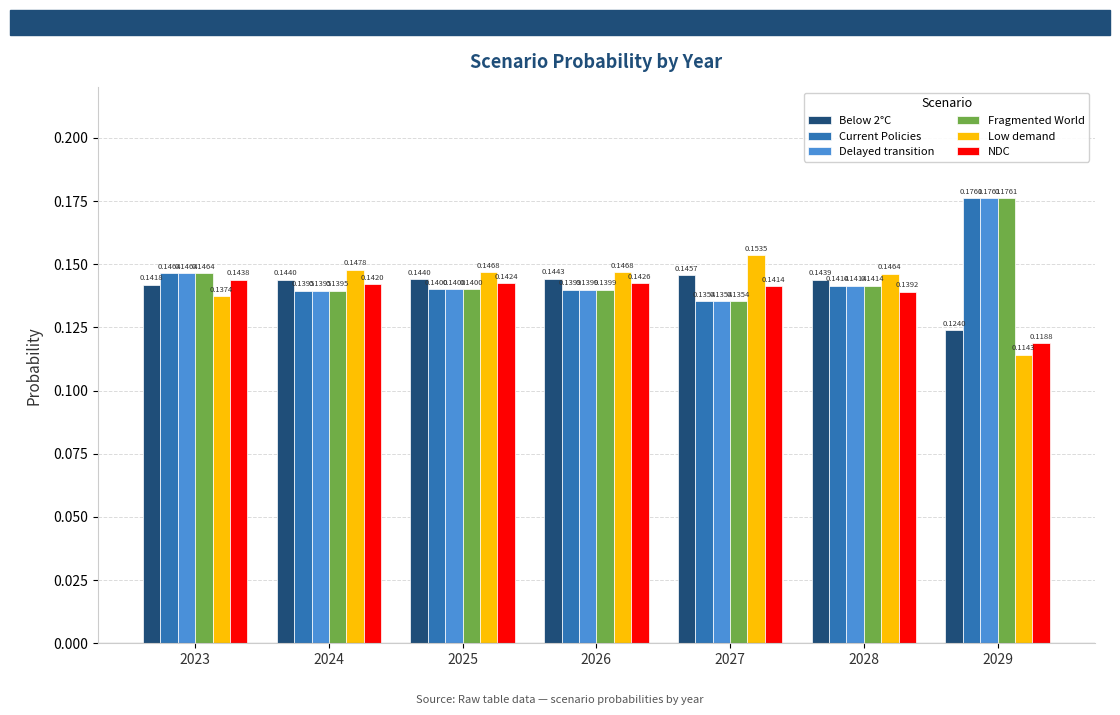

What is the sum of the NDC values at 2028 and 2023?

0.3